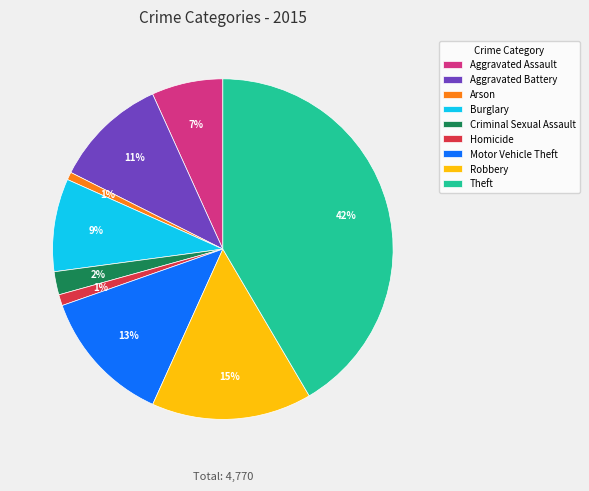

True or false: Criminal Sexual Assault accounts for 2% of the total.

True